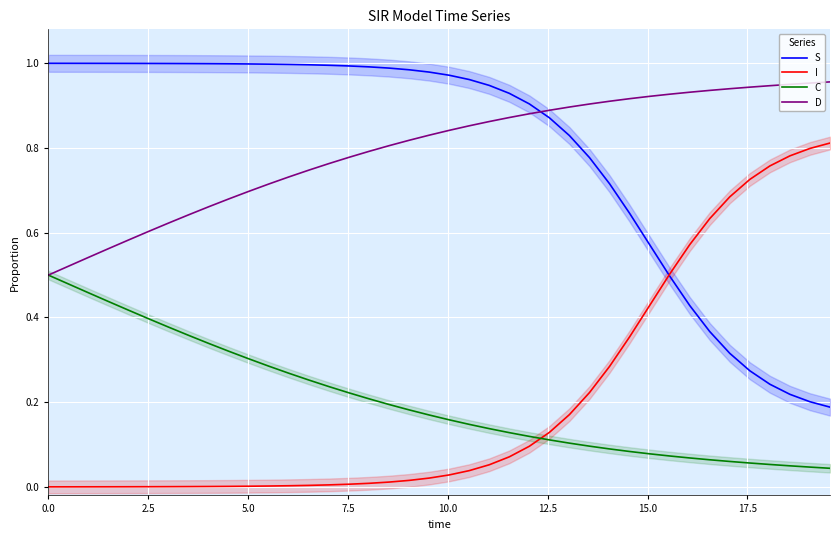

How many intersections are there between S and D?

1